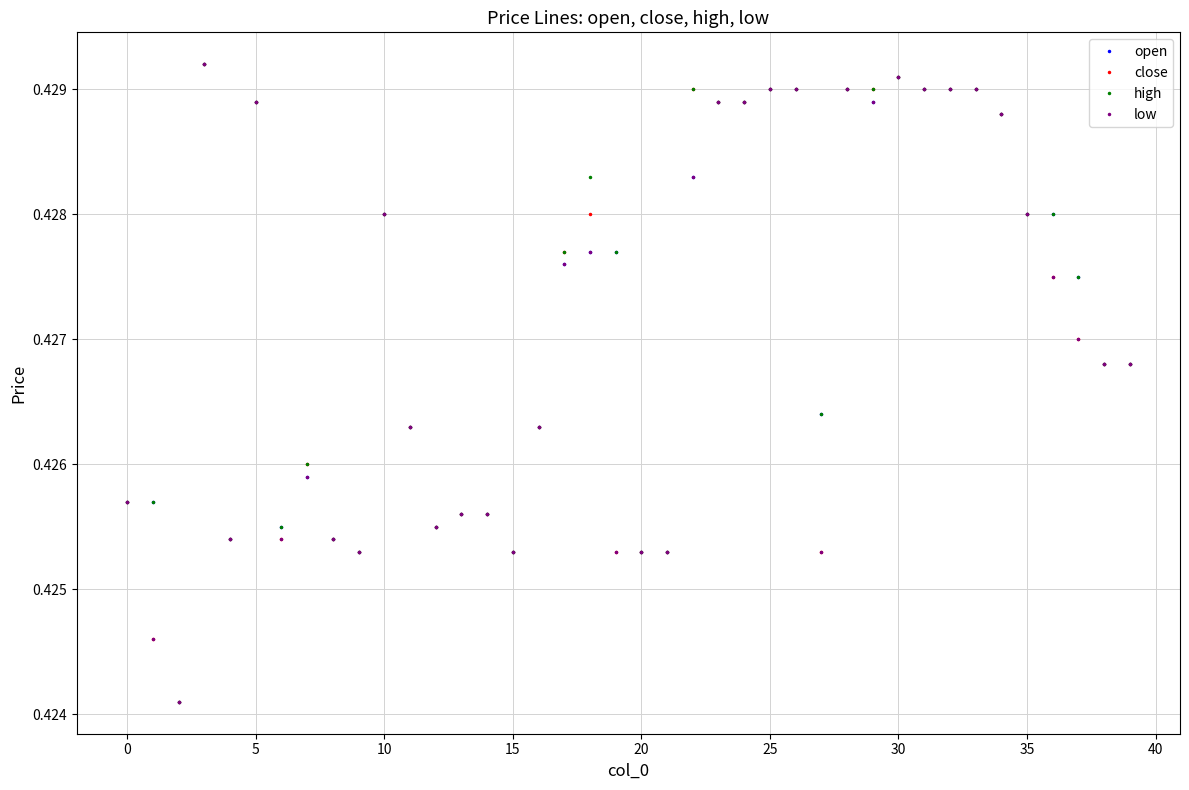

What are all the series names shown in the legend?

open, close, high, low